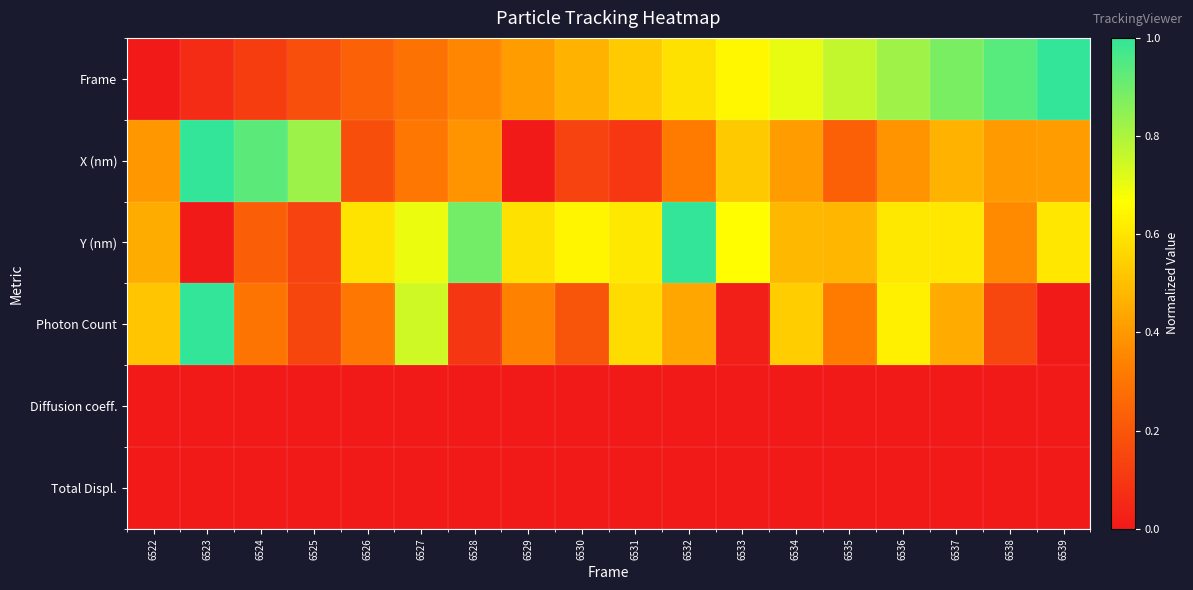

What is the greatest value displayed?

1.0